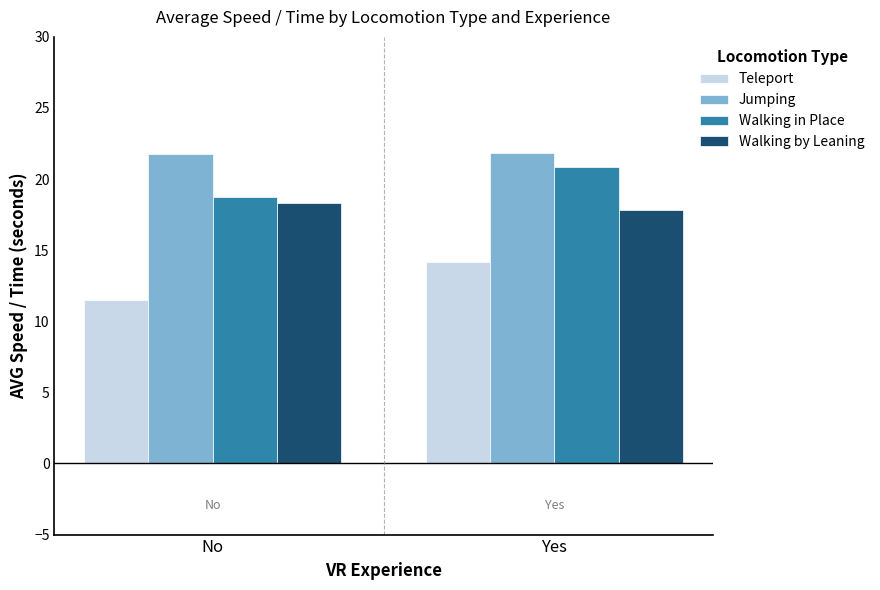

Reading left to right, what are all the values shown in this chart?

Teleport: No=11.5	Yes=14.2
Jumping: No=21.8	Yes=21.8
Walking in Place: No=18.8	Yes=20.8
Walking by Leaning: No=18.3	Yes=17.9